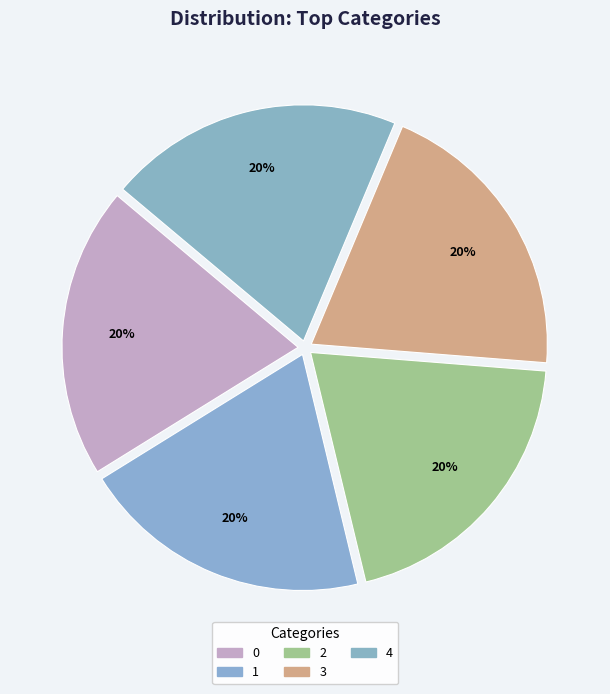

Which slice is the largest?

4